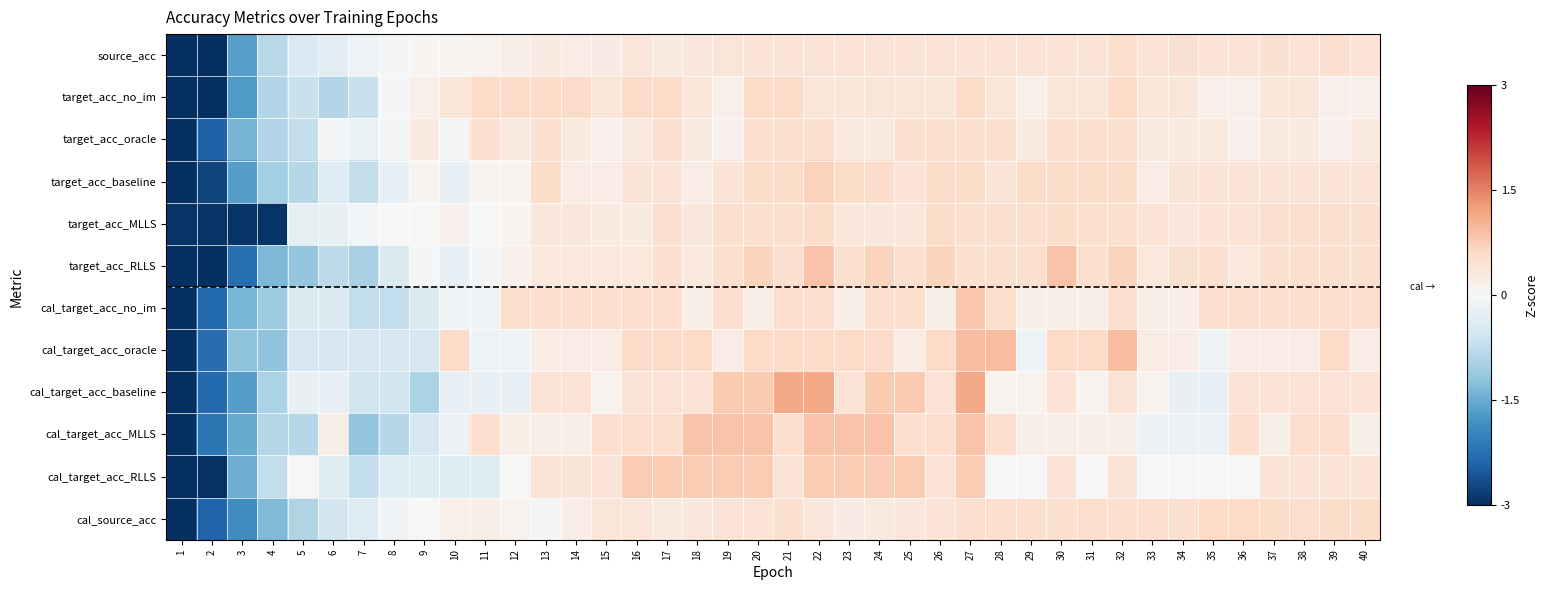

Reading right to left, what are all the values shown in this chart?

source_acc: 40=0.4	39=0.5	38=0.4	37=0.5	36=0.4	35=0.4	34=0.4	33=0.4	32=0.5	31=0.4	30=0.4	29=0.4	28=0.4	27=0.4	26=0.4	25=0.4	24=0.4	23=0.4	22=0.4	21=0.4	20=0.4	19=0.4	18=0.3	17=0.3	16=0.4	15=0.2	14=0.2	13=0.3	12=0.2	11=0.1	10=0.1	9=0.1	8=-0.1	7=-0.2	6=-0.3	5=-0.5	4=-0.8	3=-1.6	2=-3.0	1=-4.8
target_acc_no_im: 40=0.2	39=0.2	38=0.4	37=0.4	36=0.2	35=0.2	34=0.4	33=0.4	32=0.6	31=0.4	30=0.4	29=0.2	28=0.4	27=0.6	26=0.4	25=0.4	24=0.4	23=0.4	22=0.4	21=0.6	20=0.6	19=0.2	18=0.4	17=0.6	16=0.6	15=0.4	14=0.6	13=0.6	12=0.6	11=0.6	10=0.4	9=0.2	8=-0.0	7=-0.7	6=-0.9	5=-0.7	4=-0.9	3=-1.7	2=-3.4	1=-4.2
target_acc_oracle: 40=0.3	39=0.1	38=0.3	37=0.3	36=0.1	35=0.3	34=0.3	33=0.3	32=0.5	31=0.5	30=0.5	29=0.3	28=0.5	27=0.5	26=0.5	25=0.5	24=0.3	23=0.3	22=0.5	21=0.5	20=0.5	19=0.1	18=0.3	17=0.5	16=0.3	15=0.1	14=0.3	13=0.5	12=0.3	11=0.5	10=-0.0	9=0.3	8=-0.0	7=-0.2	6=-0.0	5=-0.7	4=-0.9	3=-1.4	2=-2.4	1=-5.2
target_acc_baseline: 40=0.4	39=0.4	38=0.4	37=0.4	36=0.4	35=0.4	34=0.4	33=0.2	32=0.5	31=0.5	30=0.5	29=0.5	28=0.4	27=0.5	26=0.5	25=0.4	24=0.5	23=0.5	22=0.7	21=0.5	20=0.5	19=0.4	18=0.2	17=0.4	16=0.4	15=0.2	14=0.2	13=0.5	12=0.1	11=0.1	10=-0.2	9=0.1	8=-0.2	7=-0.7	6=-0.4	5=-0.9	4=-1.0	3=-1.6	2=-2.7	1=-4.6
target_acc_MLLS: 40=0.5	39=0.5	38=0.5	37=0.5	36=0.4	35=0.4	34=0.3	33=0.4	32=0.5	31=0.5	30=0.6	29=0.5	28=0.5	27=0.5	26=0.6	25=0.3	24=0.3	23=0.3	22=0.6	21=0.5	20=0.5	19=0.5	18=0.3	17=0.5	16=0.3	15=0.3	14=0.3	13=0.3	12=0.1	11=-0.0	10=0.1	9=-0.0	8=-0.0	7=-0.1	6=-0.2	5=-0.3	4=-2.9	3=-2.9	2=-2.9	1=-2.9
target_acc_RLLS: 40=0.5	39=0.5	38=0.5	37=0.5	36=0.3	35=0.5	34=0.5	33=0.3	32=0.7	31=0.5	30=0.9	29=0.5	28=0.5	27=0.5	26=0.7	25=0.5	24=0.7	23=0.5	22=0.9	21=0.5	20=0.7	19=0.5	18=0.3	17=0.5	16=0.3	15=0.3	14=0.3	13=0.3	12=0.1	11=-0.1	10=-0.2	9=-0.1	8=-0.4	7=-1.0	6=-0.8	5=-1.2	4=-1.3	3=-2.3	2=-3.4	1=-3.4
cal_target_acc_no_im: 40=0.5	39=0.5	38=0.5	37=0.5	36=0.5	35=0.5	34=0.2	33=0.2	32=0.5	31=0.2	30=0.2	29=0.2	28=0.5	27=0.8	26=0.2	25=0.5	24=0.5	23=0.2	22=0.5	21=0.5	20=0.2	19=0.5	18=0.2	17=0.5	16=0.5	15=0.5	14=0.5	13=0.5	12=0.5	11=-0.1	10=-0.1	9=-0.4	8=-0.7	7=-0.7	6=-0.4	5=-0.4	4=-1.1	3=-1.4	2=-2.3	1=-4.9
cal_target_acc_oracle: 40=0.2	39=0.6	38=0.2	37=0.2	36=0.2	35=-0.1	34=0.2	33=0.2	32=0.9	31=0.6	30=0.6	29=-0.1	28=0.9	27=0.9	26=0.6	25=0.2	24=0.6	23=0.6	22=0.6	21=0.6	20=0.6	19=0.2	18=0.6	17=0.6	16=0.6	15=0.2	14=0.2	13=0.2	12=-0.1	11=-0.1	10=0.6	9=-0.5	8=-0.5	7=-0.5	6=-0.5	5=-0.5	4=-1.2	3=-1.2	2=-2.3	1=-4.8
cal_target_acc_baseline: 40=0.4	39=0.4	38=0.4	37=0.4	36=0.4	35=-0.3	34=-0.3	33=0.1	32=0.4	31=0.1	30=0.4	29=0.1	28=0.1	27=1.1	26=0.4	25=0.8	24=0.8	23=0.4	22=1.1	21=1.1	20=0.8	19=0.8	18=0.4	17=0.4	16=0.4	15=0.1	14=0.4	13=0.4	12=-0.3	11=-0.3	10=-0.3	9=-0.9	8=-0.6	7=-0.6	6=-0.3	5=-0.3	4=-0.9	3=-1.6	2=-2.3	1=-4.4
cal_target_acc_MLLS: 40=0.2	39=0.5	38=0.5	37=0.2	36=0.5	35=-0.2	34=-0.2	33=-0.2	32=0.2	31=0.2	30=0.2	29=0.2	28=0.5	27=0.8	26=0.5	25=0.5	24=0.8	23=0.8	22=0.8	21=0.5	20=0.8	19=0.8	18=0.8	17=0.5	16=0.5	15=0.5	14=0.2	13=0.2	12=0.2	11=0.5	10=-0.2	9=-0.5	8=-0.8	7=-1.2	6=0.2	5=-0.8	4=-0.8	3=-1.5	2=-2.2	1=-4.6
cal_target_acc_RLLS: 40=0.4	39=0.4	38=0.4	37=0.4	36=0.0	35=0.0	34=0.0	33=0.0	32=0.4	31=0.0	30=0.4	29=0.0	28=0.0	27=0.8	26=0.4	25=0.8	24=0.8	23=0.8	22=0.8	21=0.4	20=0.8	19=0.8	18=0.8	17=0.8	16=0.8	15=0.4	14=0.4	13=0.4	12=0.0	11=-0.4	10=-0.4	9=-0.4	8=-0.4	7=-0.7	6=-0.4	5=0.0	4=-0.7	3=-1.5	2=-3.0	1=-4.5
cal_source_acc: 40=0.6	39=0.6	38=0.5	37=0.6	36=0.6	35=0.6	34=0.5	33=0.5	32=0.5	31=0.5	30=0.5	29=0.5	28=0.5	27=0.5	26=0.4	25=0.3	24=0.3	23=0.2	22=0.3	21=0.5	20=0.4	19=0.4	18=0.3	17=0.3	16=0.4	15=0.4	14=0.2	13=0.0	12=0.1	11=0.2	10=0.2	9=-0.0	8=-0.1	7=-0.4	6=-0.6	5=-0.9	4=-1.3	3=-1.9	2=-2.4	1=-4.7